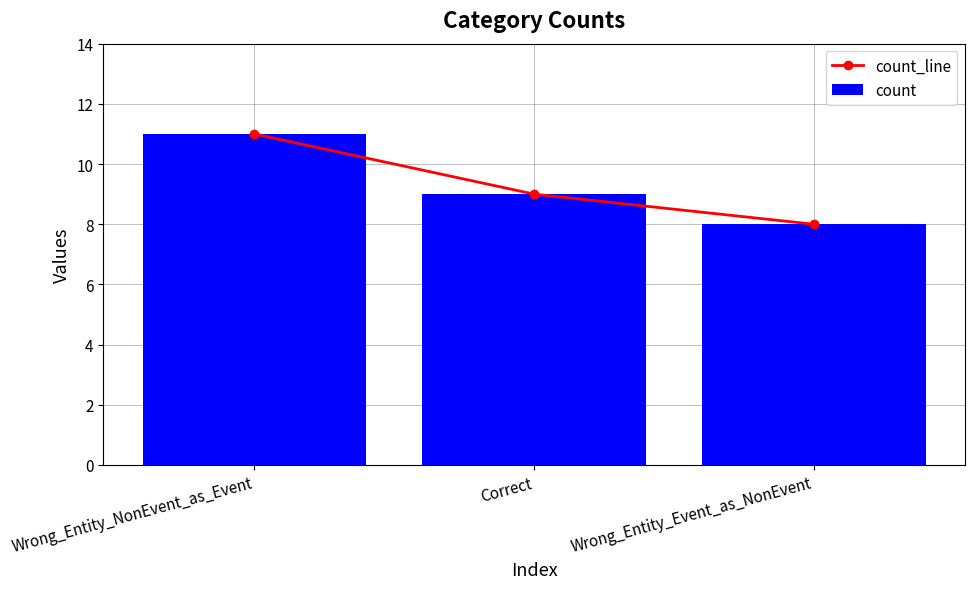

Reading right to left, what are all the values shown in this chart?

count_line: 8	9	11
count: 8	9	11